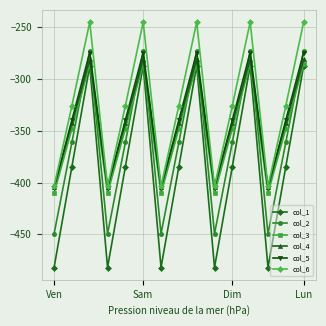

What is the value of the col_6 point at the 12th from the left?

-245.0